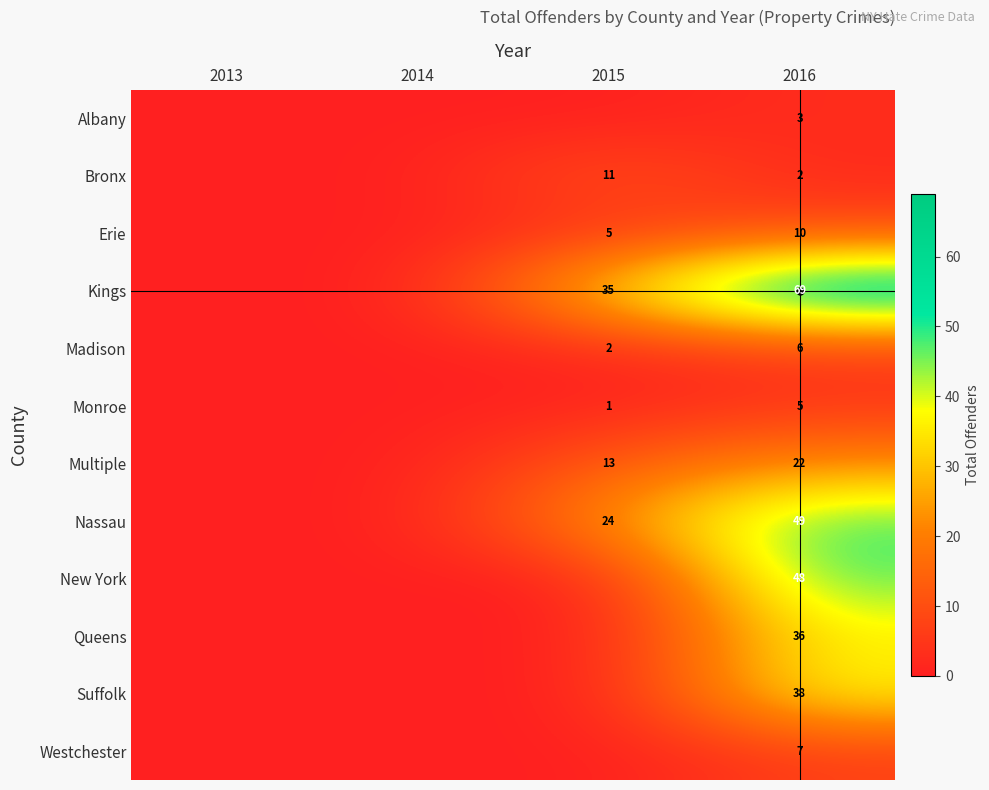

Which category has the lowest value across all series?

2013